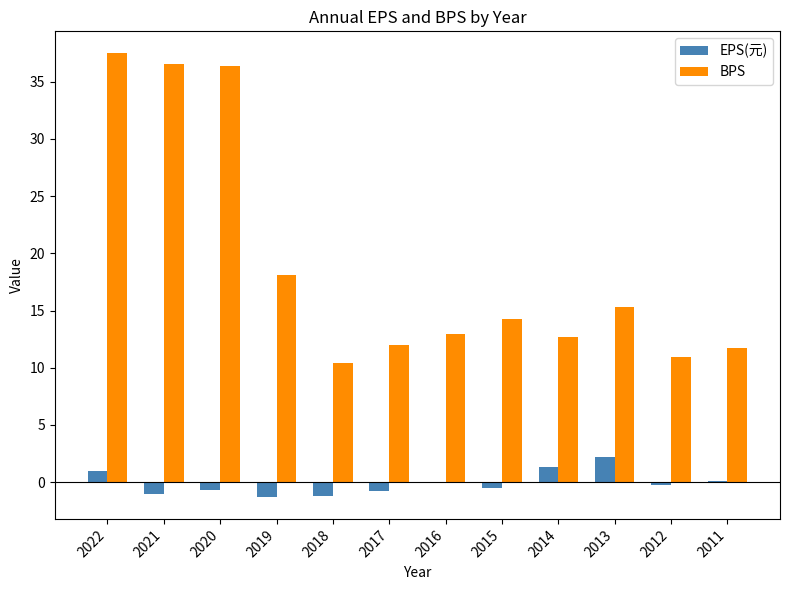

What is the total value across all series at 2013?

17.4